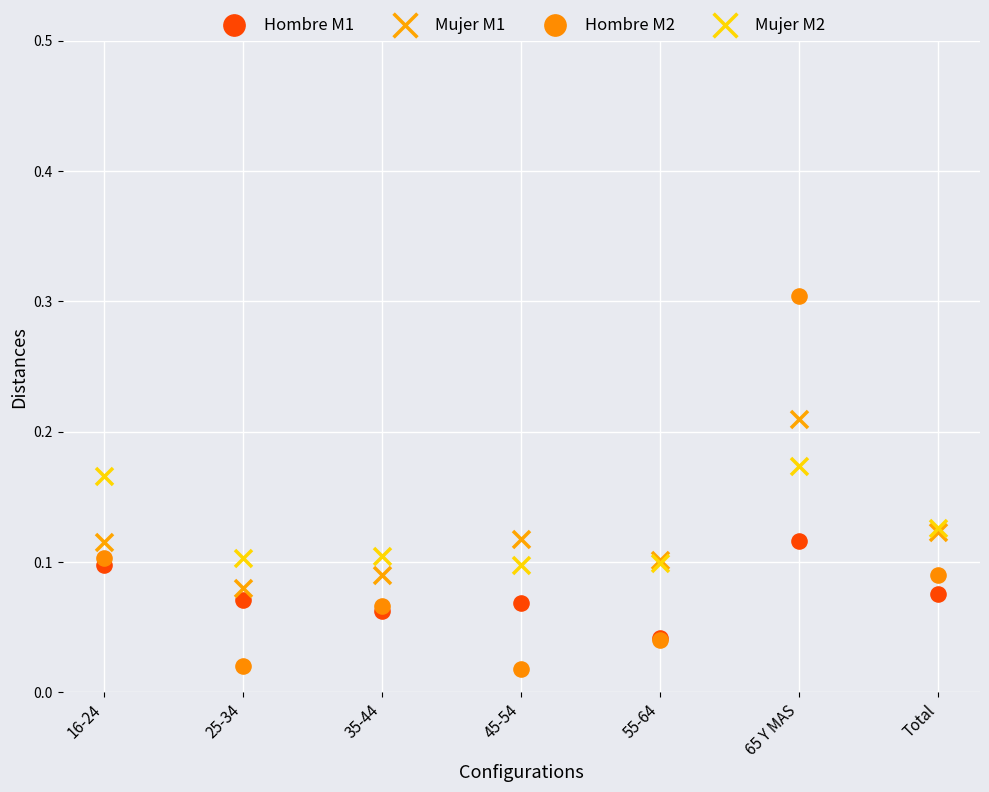

Which series reaches the maximum Y coordinate?

Hombre M2